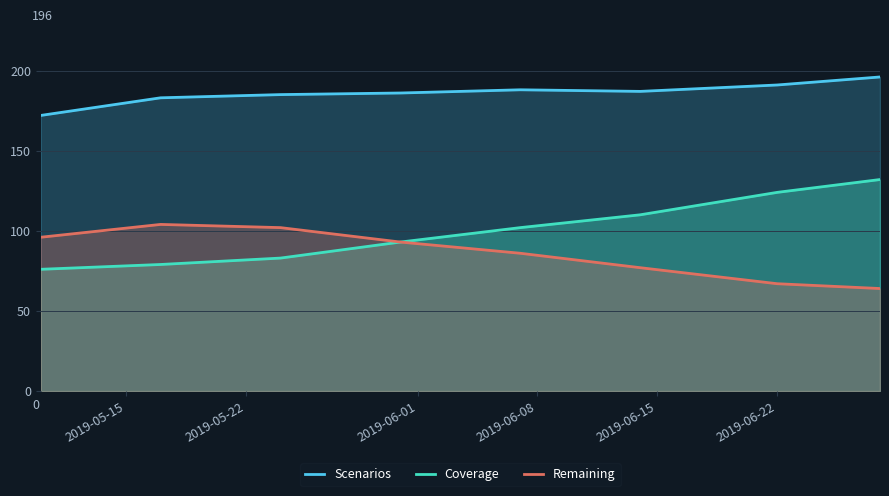

True or false: Coverage and Scenarios intersect in this chart.

False